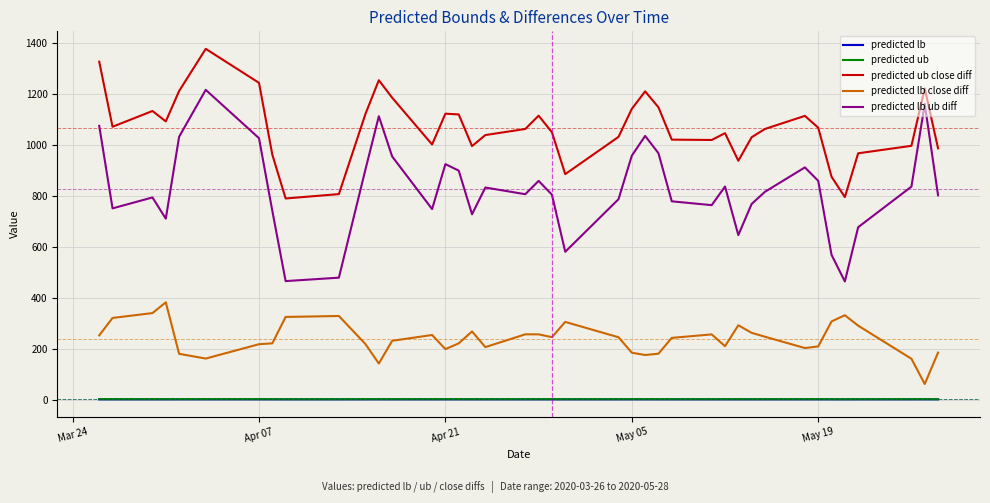

What is the average value of the predicted lb close diff series?

238.9